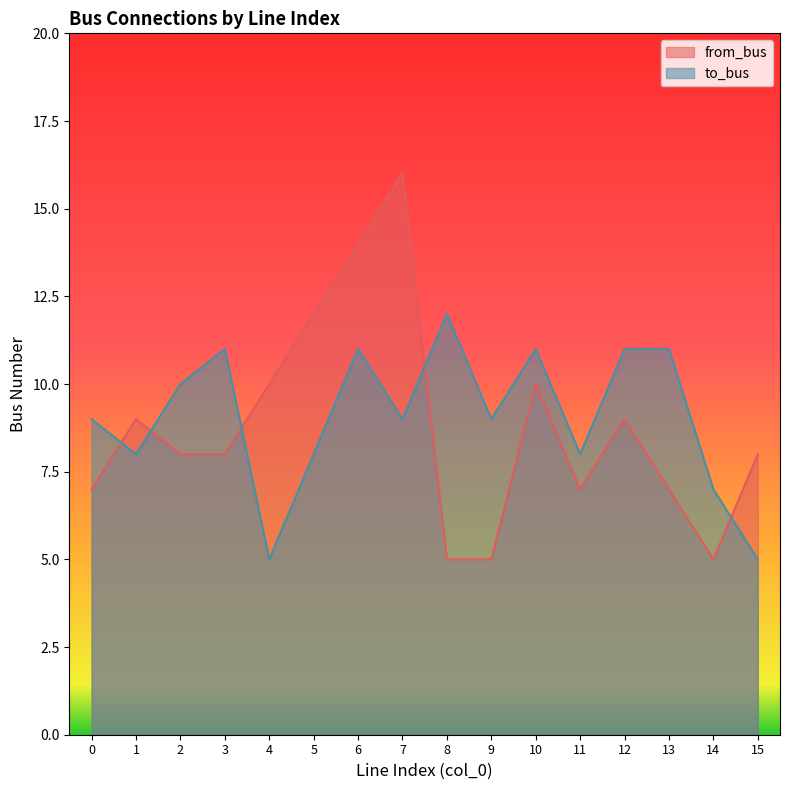

What is the greatest value displayed?

16